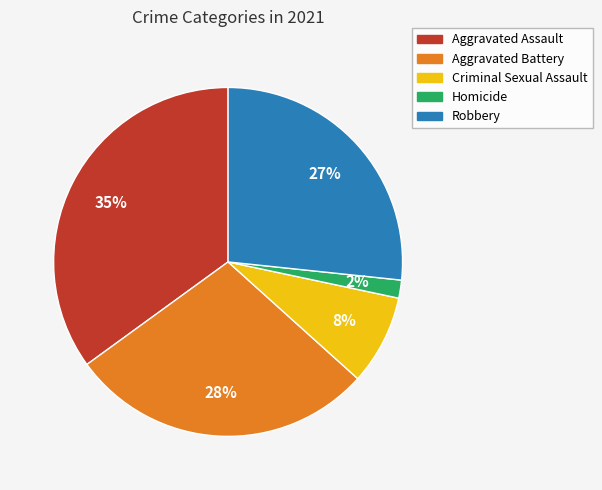

How many slices are in this pie chart?

5